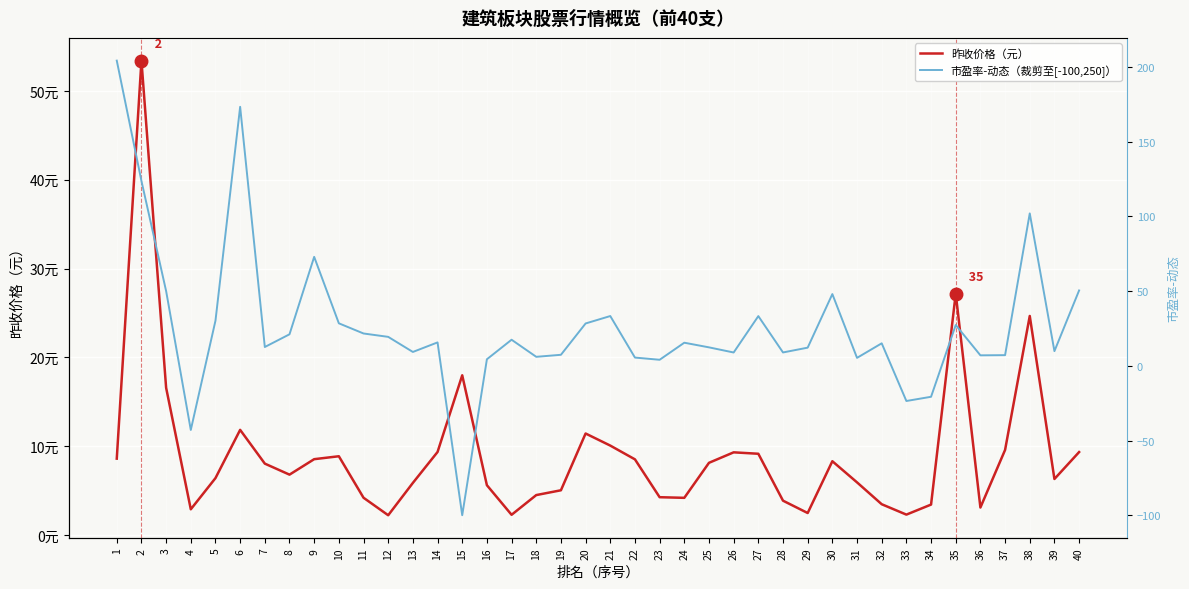

List the labels in order of 市盈率-动态（裁剪至[-100,250]） value, largest first.

1, 6, 2, 38, 9, 40, 3, 30, 21, 27, 5, 10, 20, 35, 11, 8, 12, 17, 14, 24, 32, 7, 25, 29, 39, 13, 28, 26, 19, 37, 36, 18, 22, 31, 16, 23, 34, 33, 4, 15